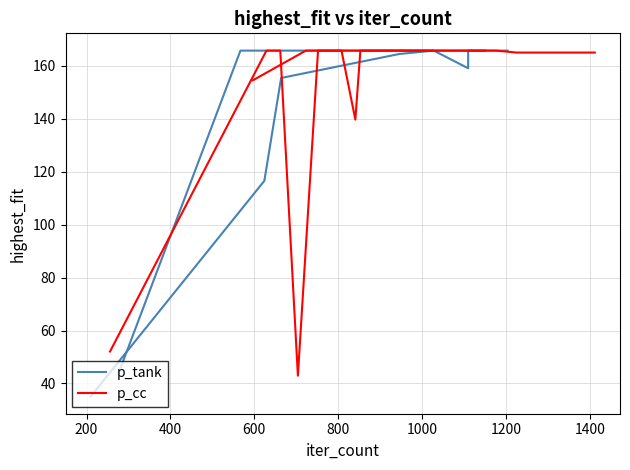

What position from the right is 800?

6